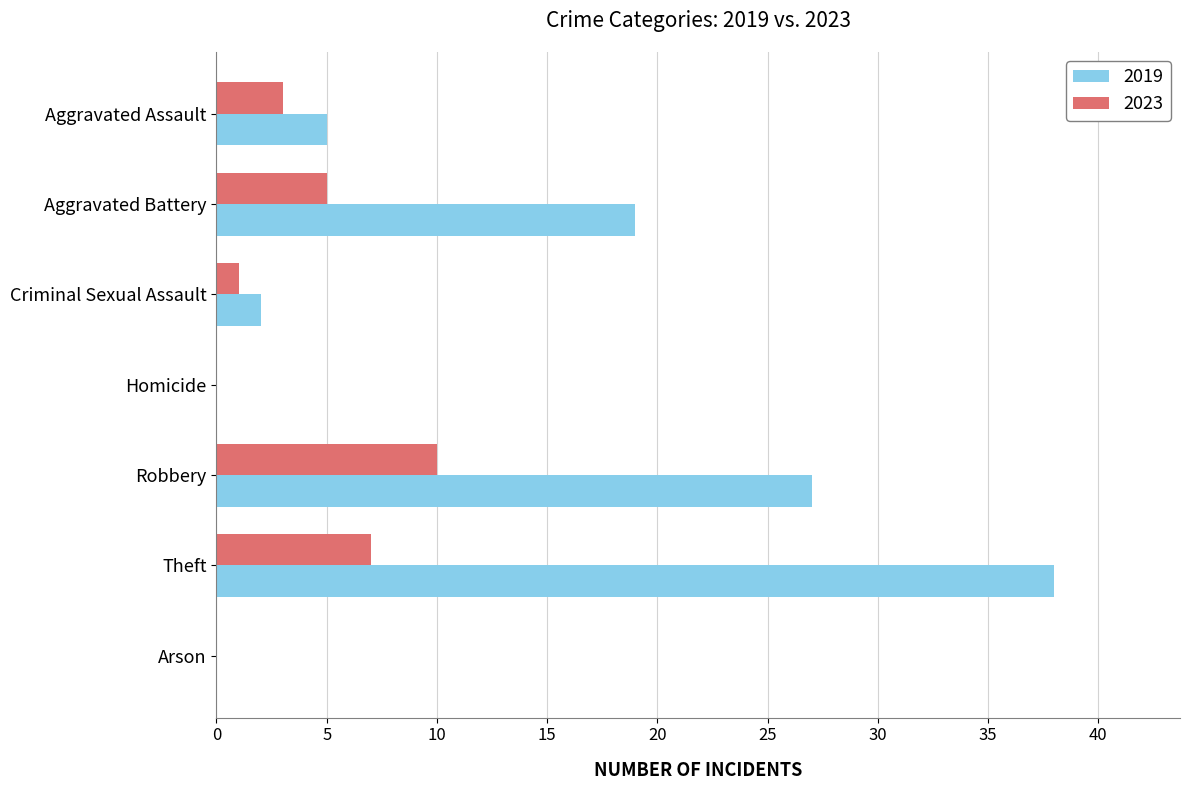

Is it true that 2019 equals 5 at Aggravated Assault?

True